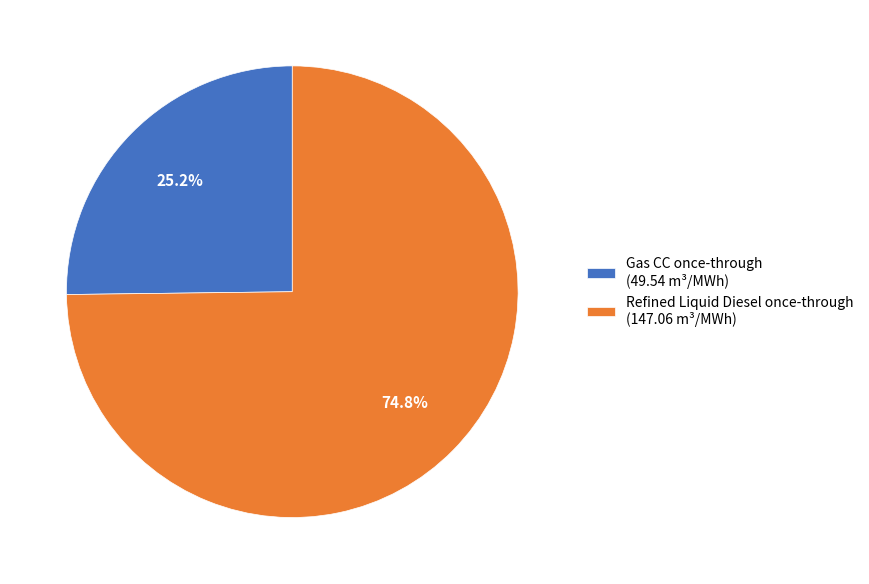

The Refined Liquid Diesel once-through slice represents 67% of the pie. True or false?

False